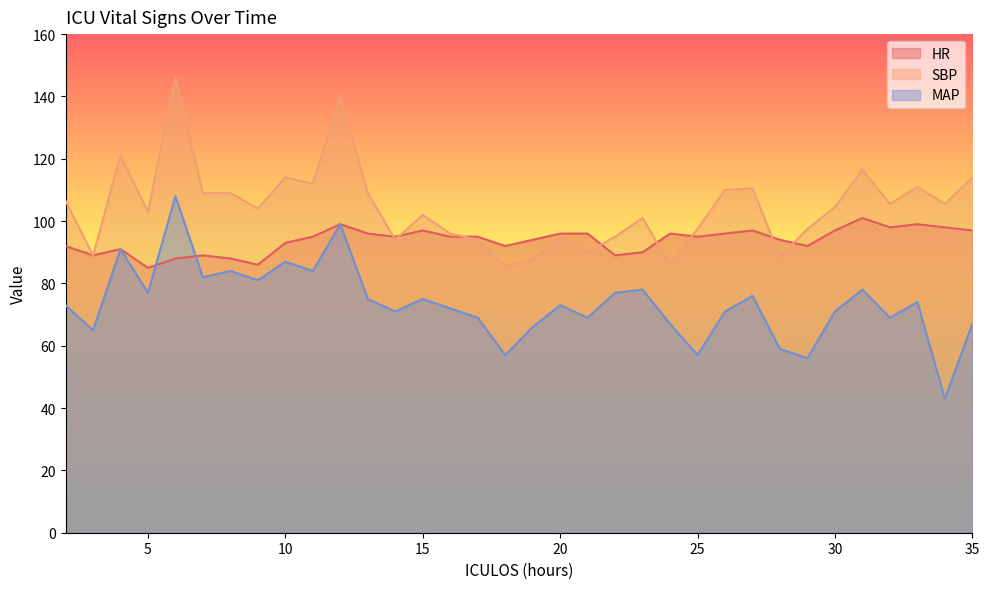

Does the chart display data point markers on the line(s)?

No